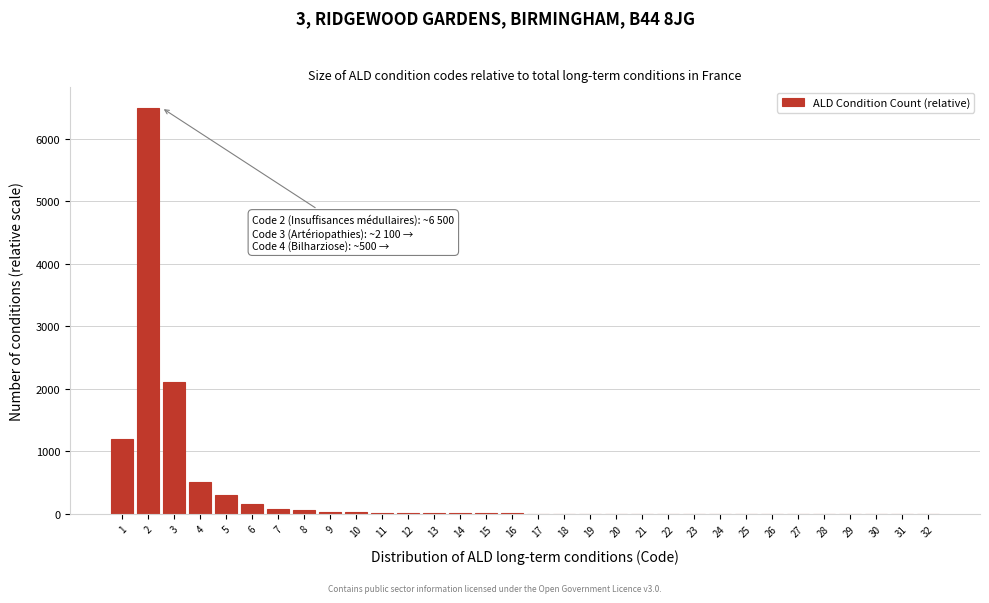

What is the greatest value displayed?

6500